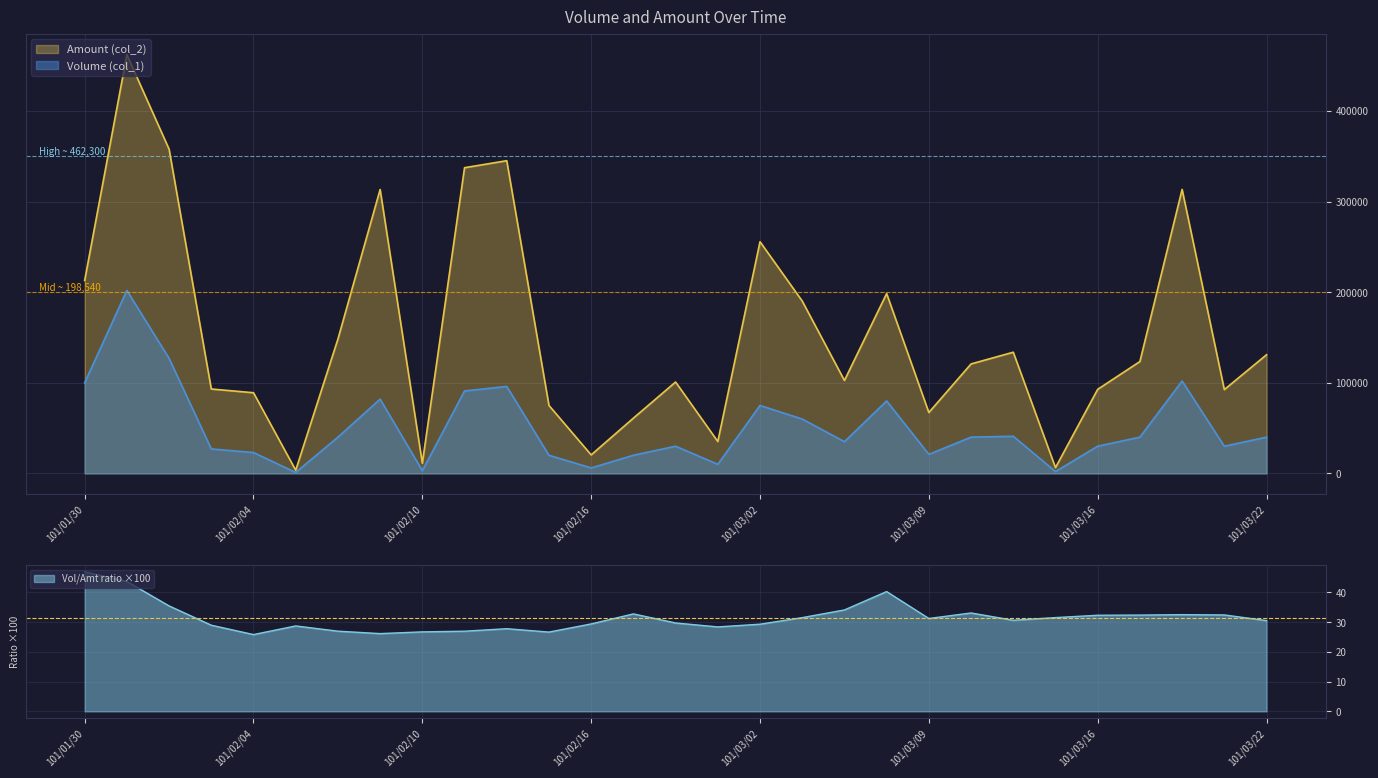

At how many categories does at least one series exceed 433771?

1